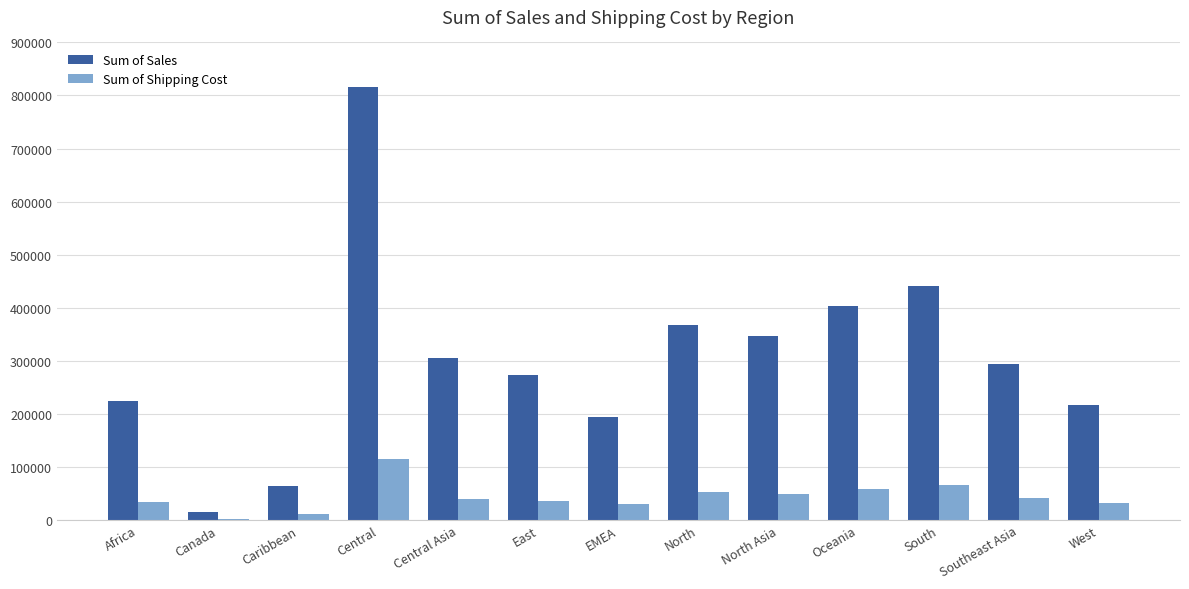

True or false: Sum of Sales has a value of 761265.3 at South.

False